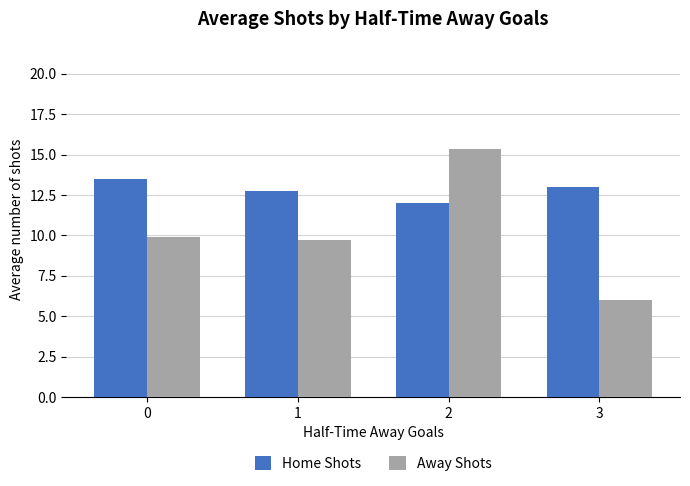

The Home Shots series shows 3.8 at 3. True or false?

False